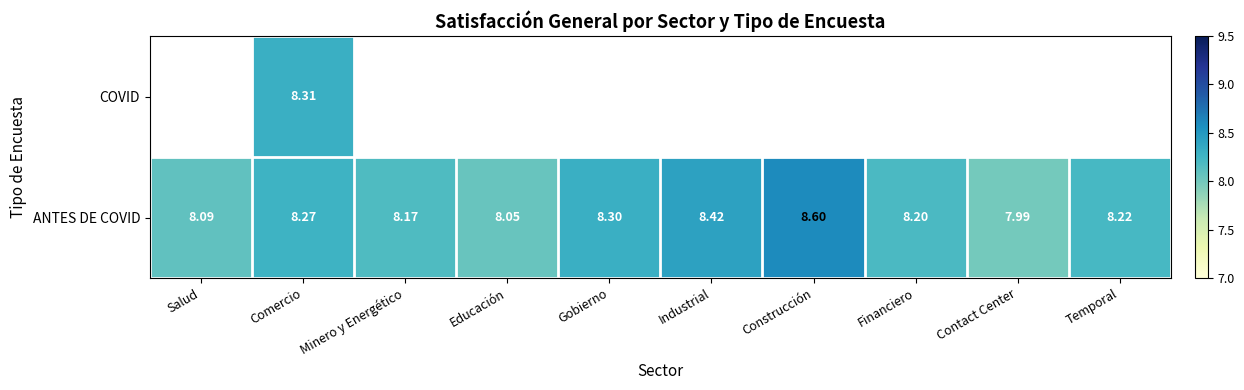

Rank the categories by ANTES DE COVID value from lowest to highest.

Contact Center, Educación, Salud, Minero y Energético, Financiero, Temporal, Comercio, Gobierno, Industrial, Construcción